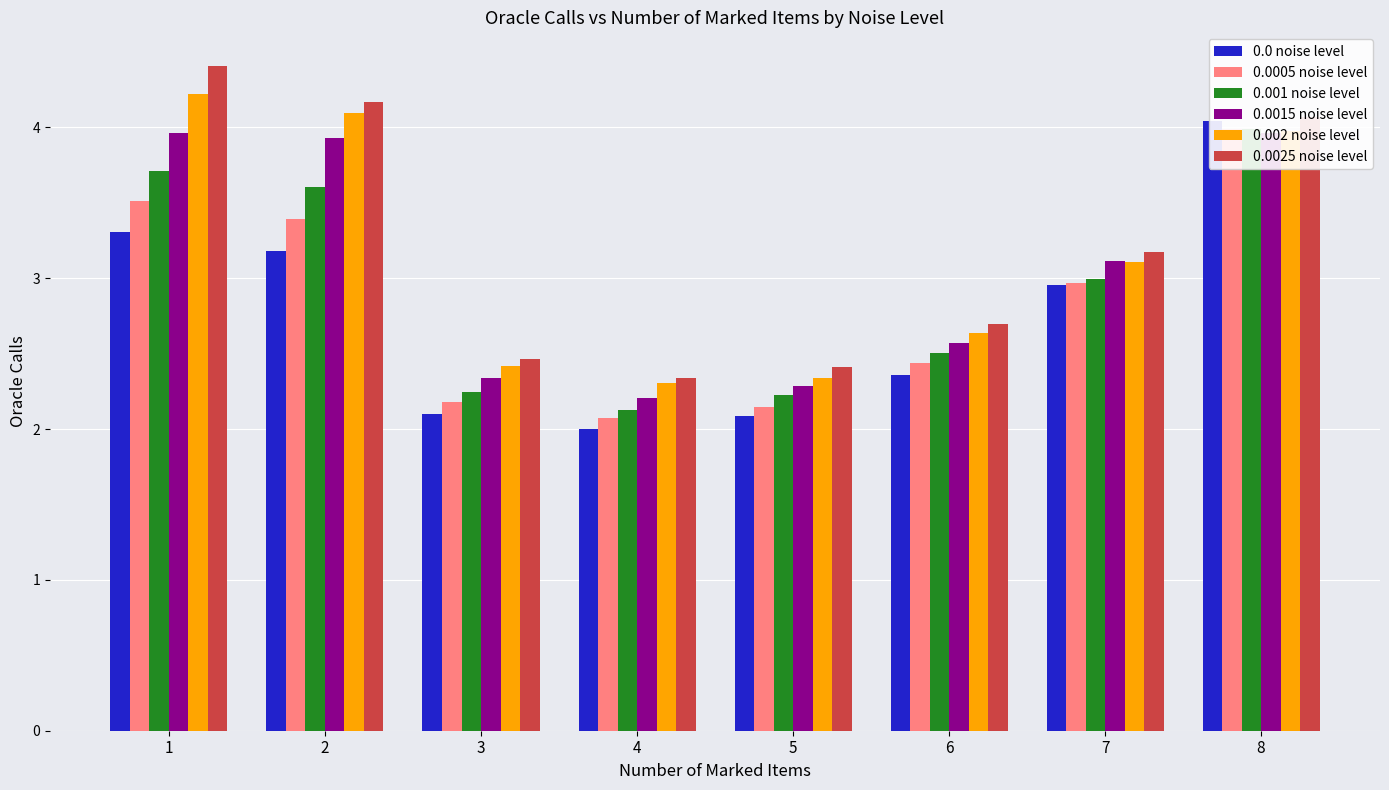

Rank the series by their maximum value, from lowest to highest.

0.0015 noise level, 0.001 noise level, 0.0005 noise level, 0.0 noise level, 0.002 noise level, 0.0025 noise level